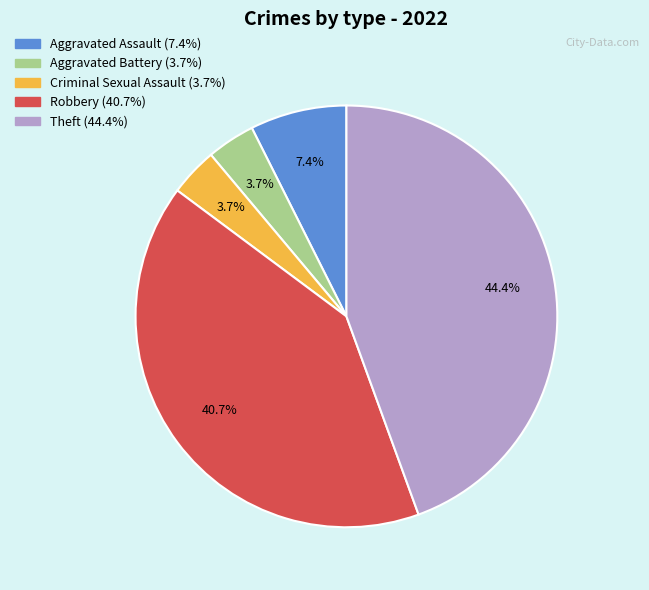

To the nearest percent, what is the difference between the Robbery and Aggravated Battery slice percentages?

37%